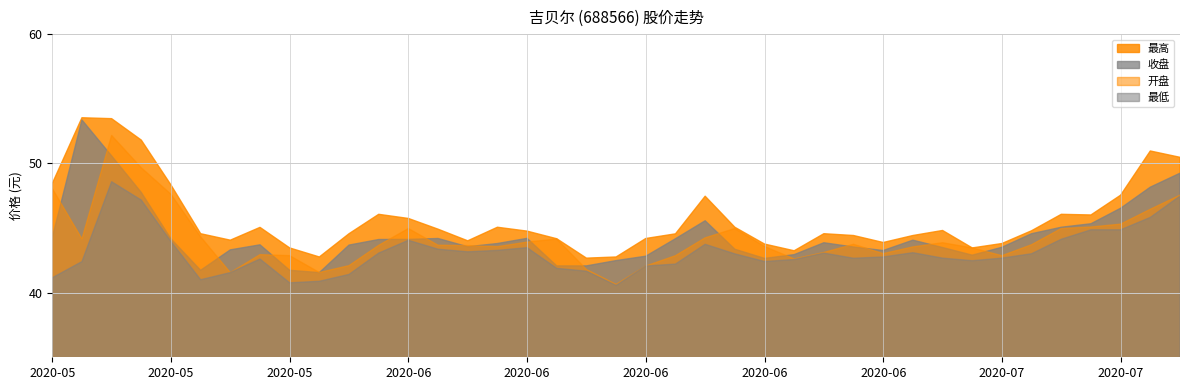

Between 2020-06-01 and 2020-05-28, which is larger?

2020-06-01